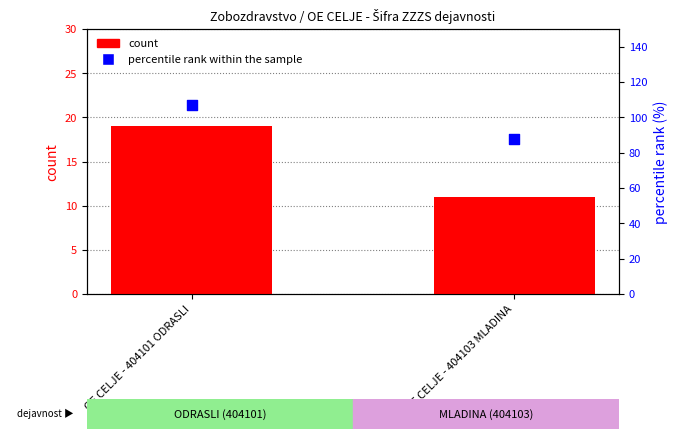

Which series has the largest total across all categories?

percentile rank within the sample